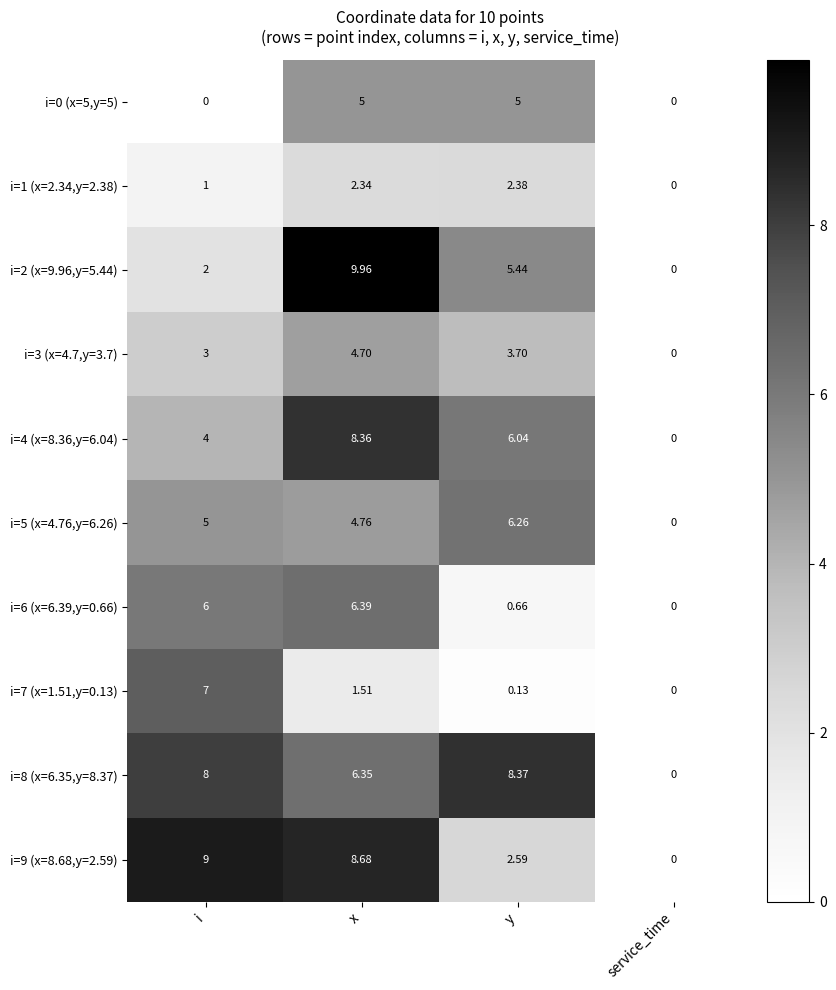

At which category does the chart reach its peak across all series?

x